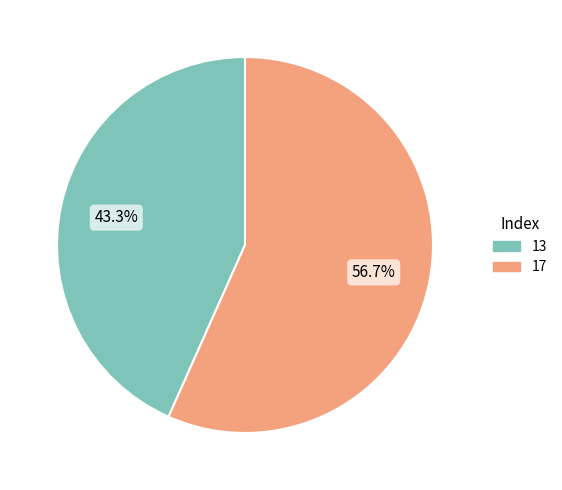

To the nearest percent, what is the difference between the largest and smallest slice percentages?

13%